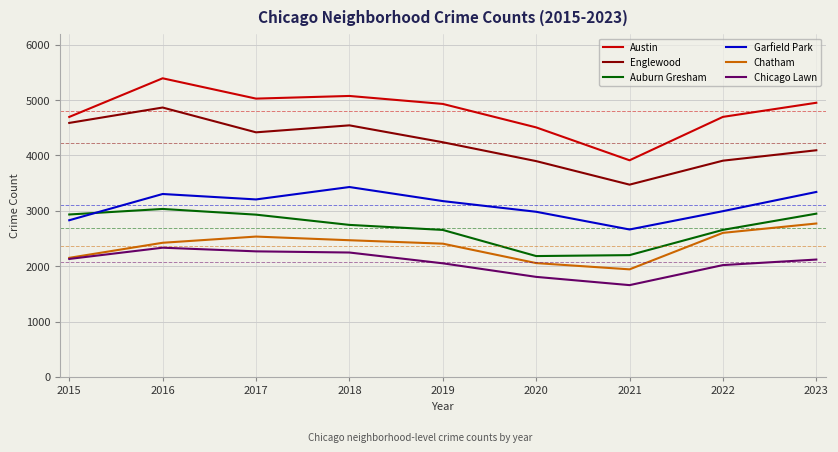

What is the total value across all series at 2016?

21355